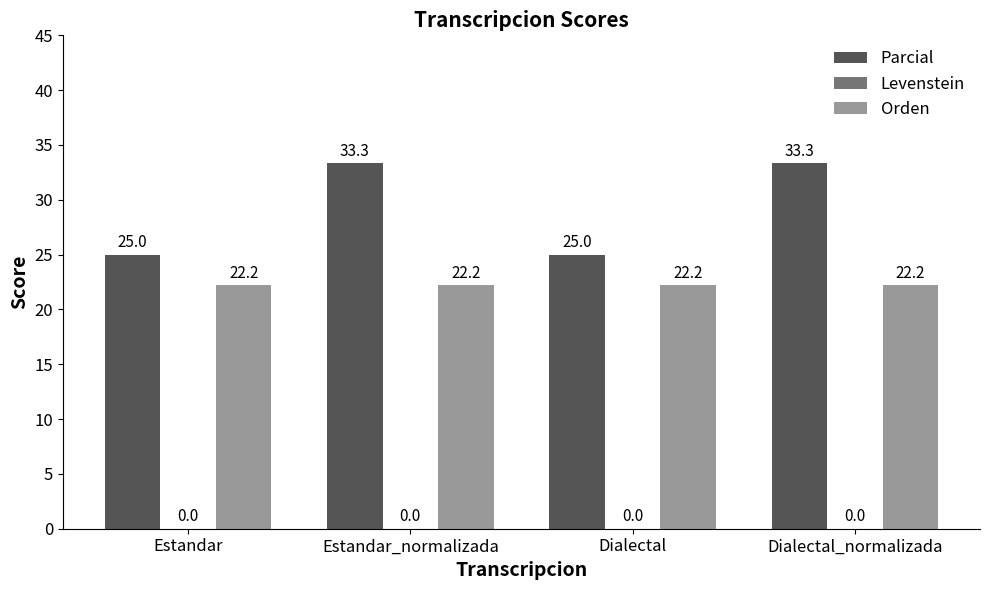

Which series has the largest total across all categories?

Parcial